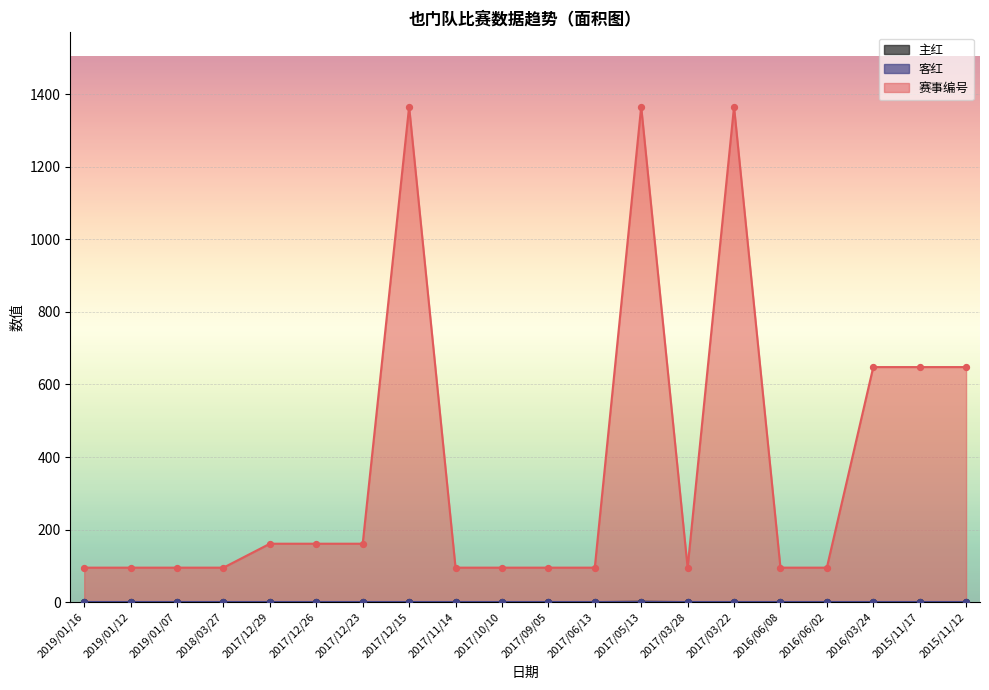

At how many categories does at least one series exceed 1173?

3